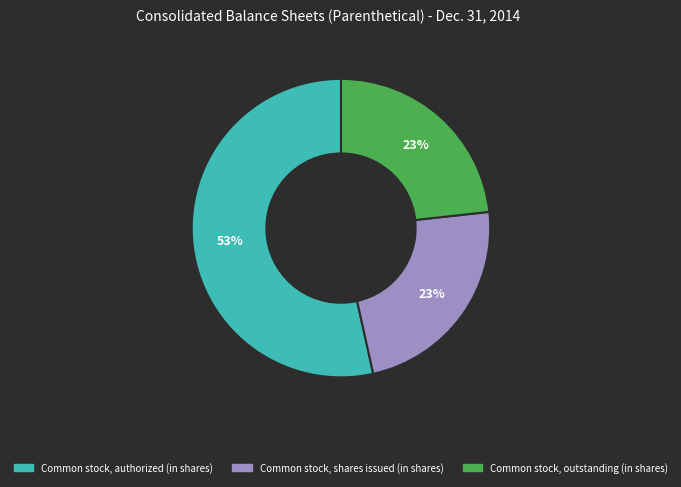

Is the sum of Common stock, authorized (in shares) and Common stock, shares issued (in shares) greater than half?

Yes